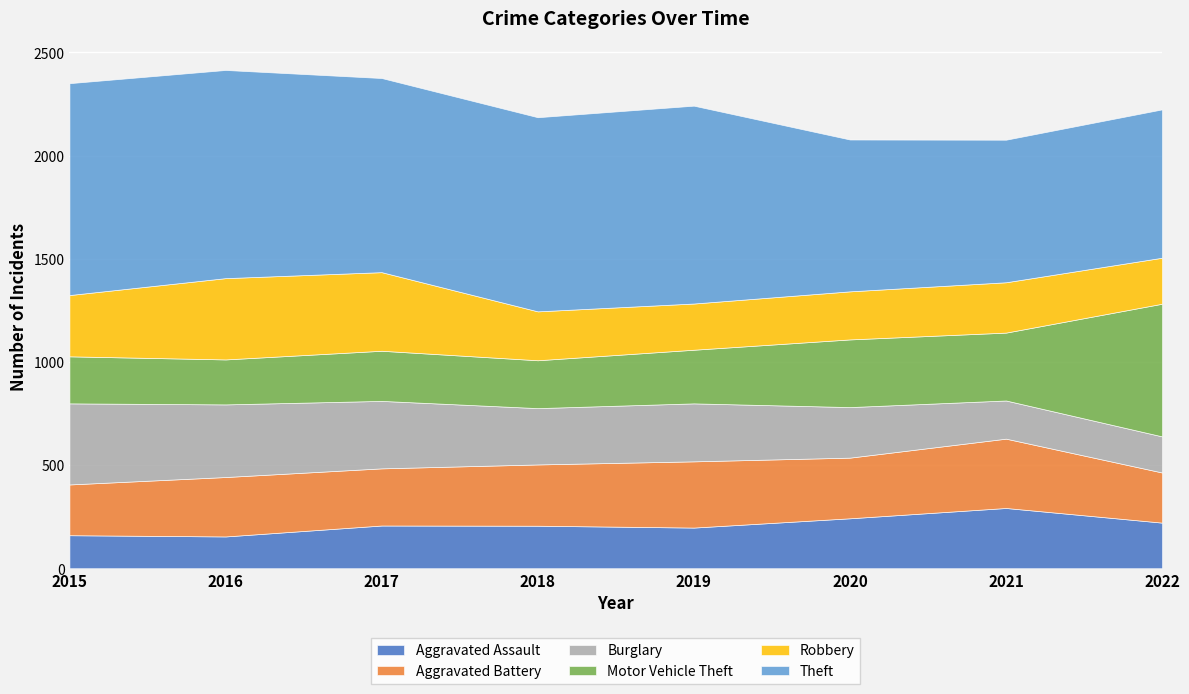

How many interior local valleys does the Motor Vehicle Theft series have?

2